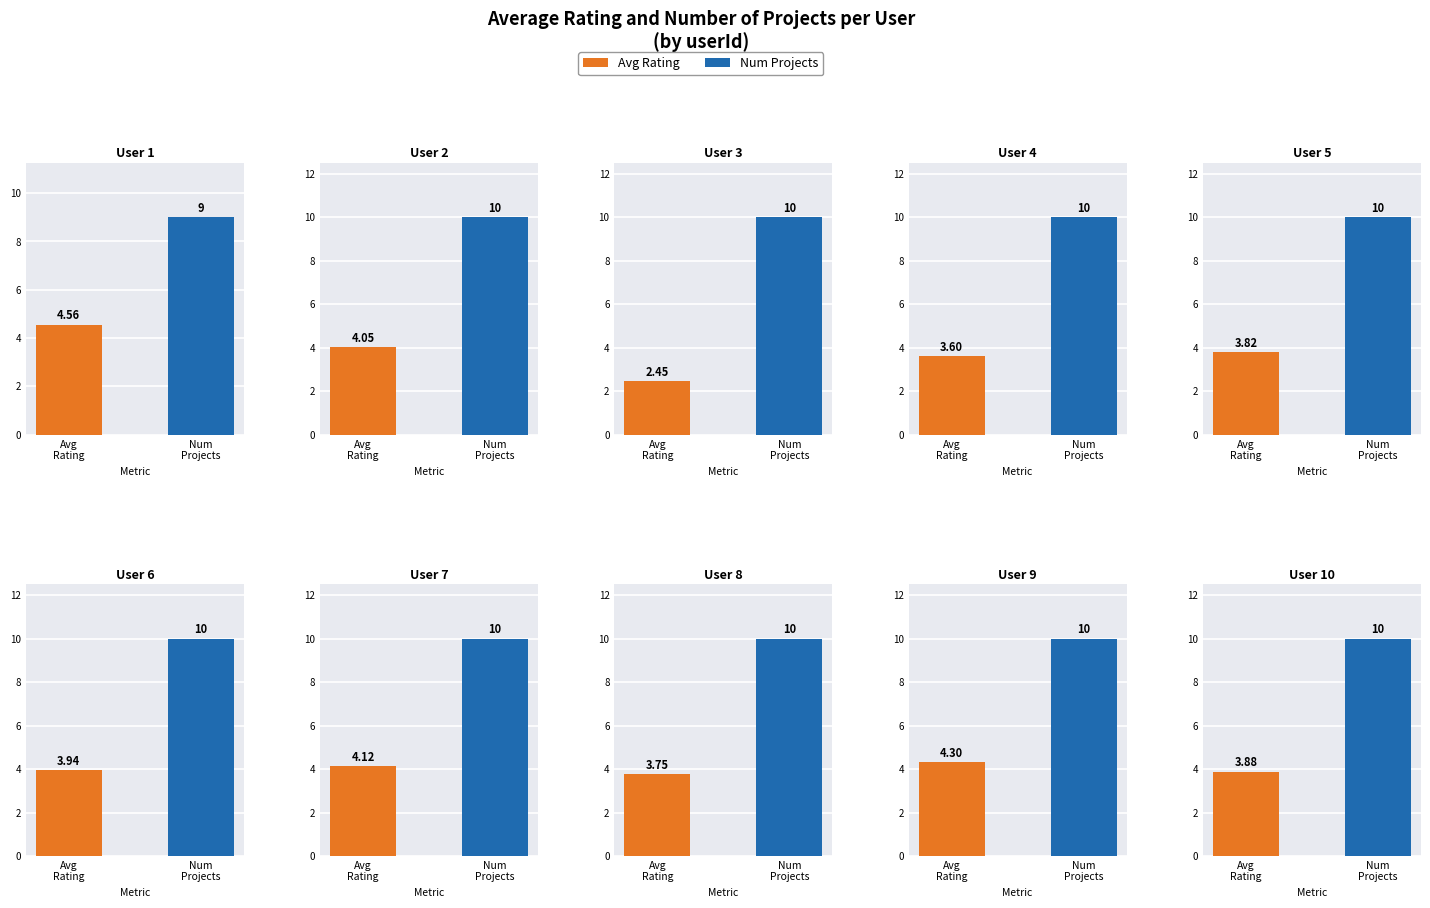

How many bars are there in total?

20